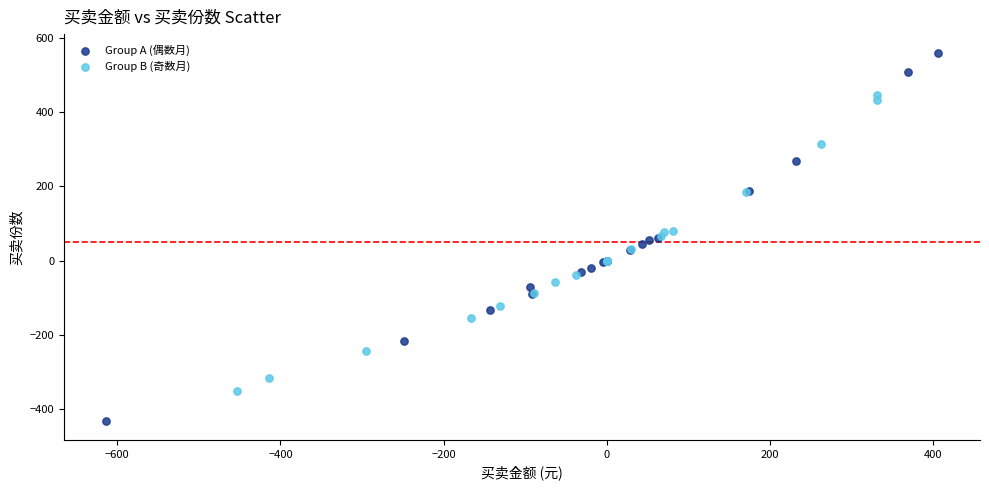

Which series reaches the maximum Y coordinate?

Group A (偶数月)